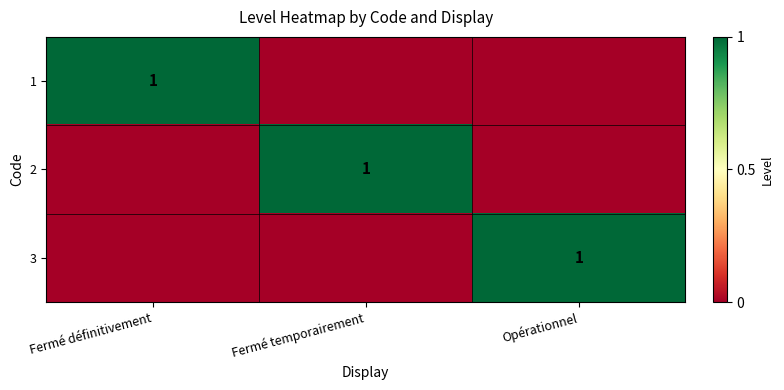

What is the difference between the 1 values at Fermé définitivement and Fermé temporairement?

1